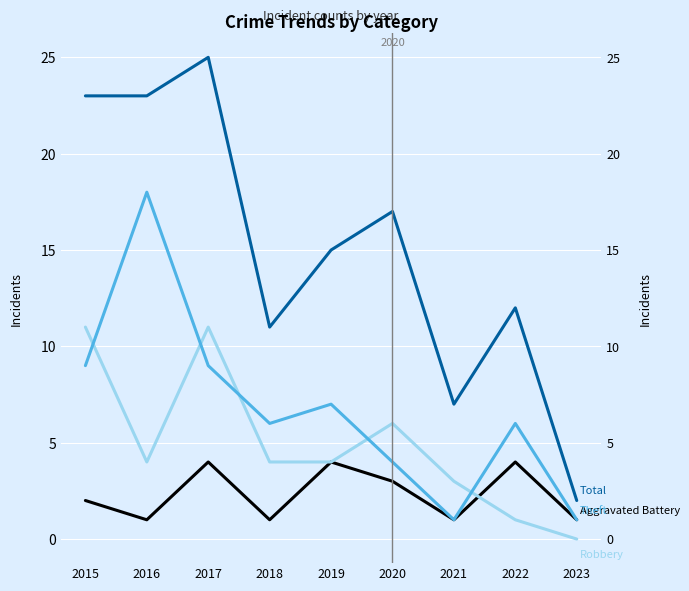

Which series has the widest spread of values?

Total